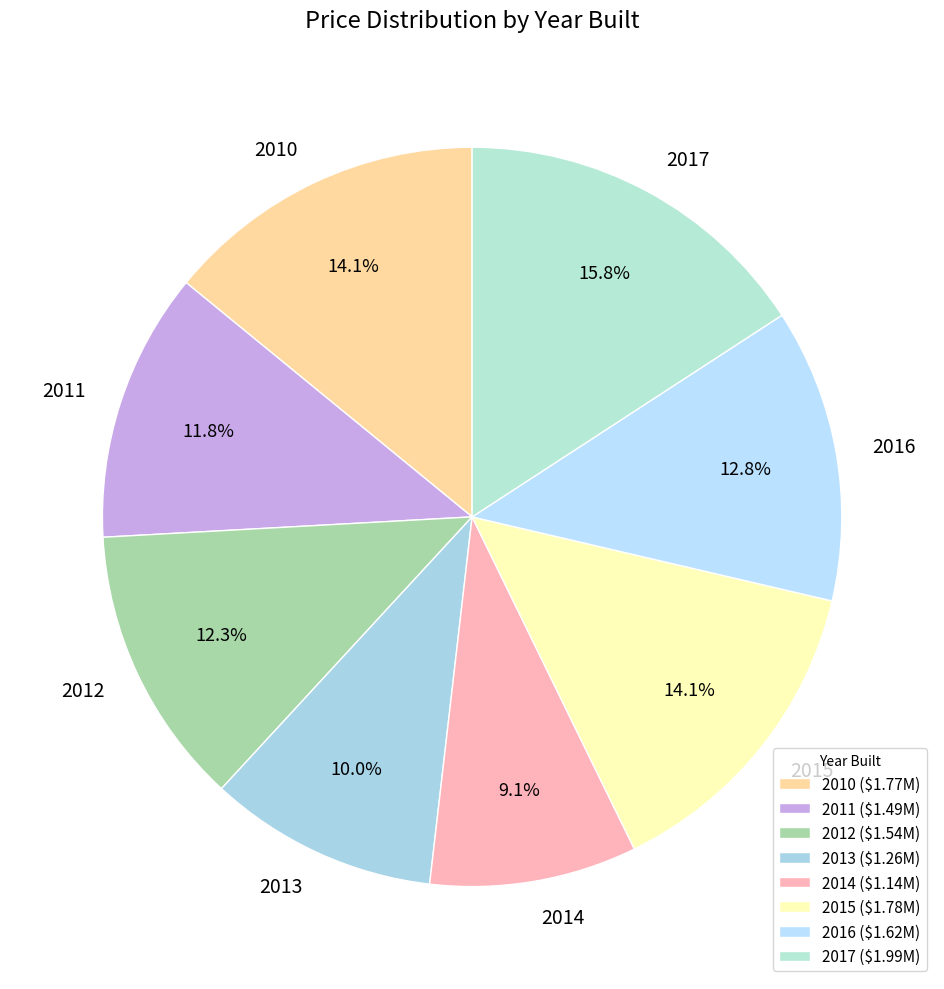

How many segments does this pie chart have?

8